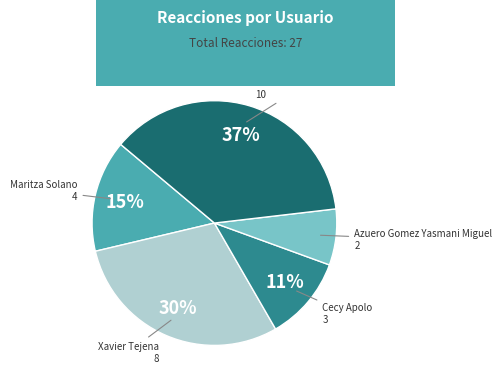

Between Azuero Gomez Yasmani Miguel and Cecy Apolo, which is larger?

Cecy Apolo